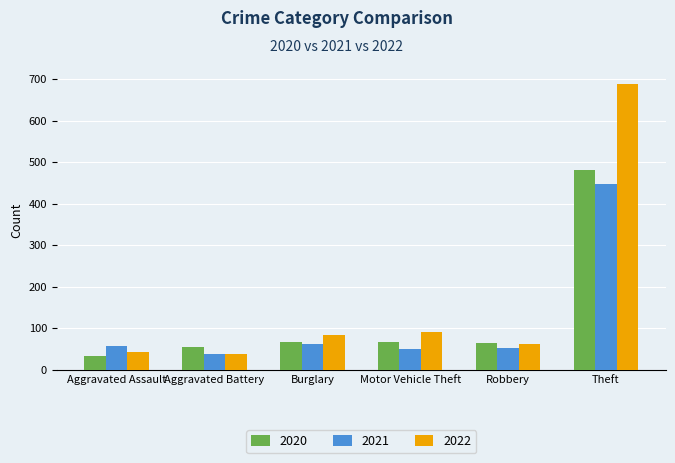

The value of 2020 at Motor Vehicle Theft is 67. True or false?

True